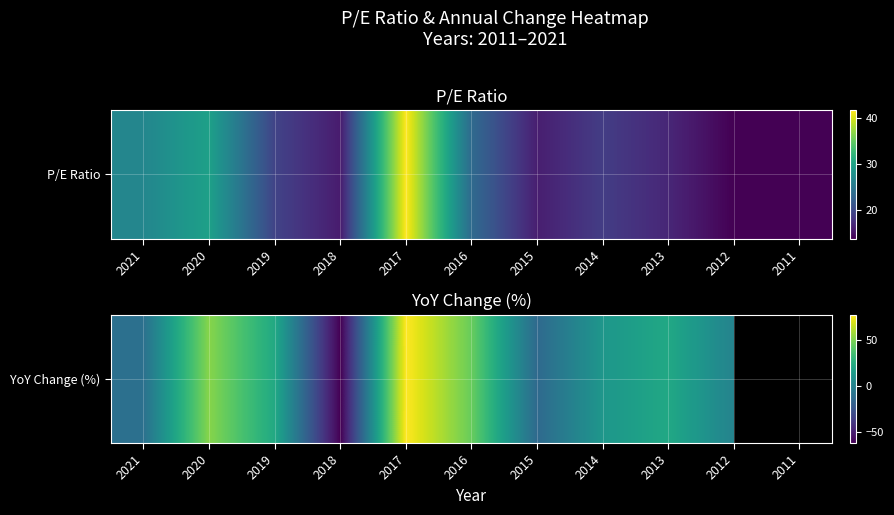

What is the minimum value shown in the chart?

-61.7